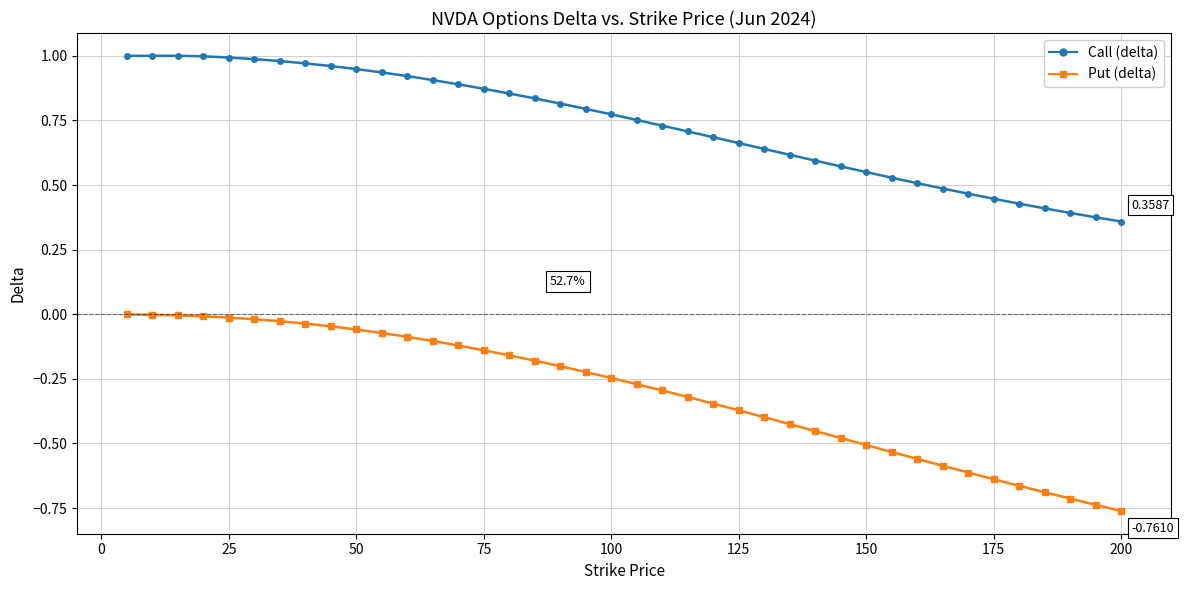

Which series has the widest spread of values?

Put (delta)